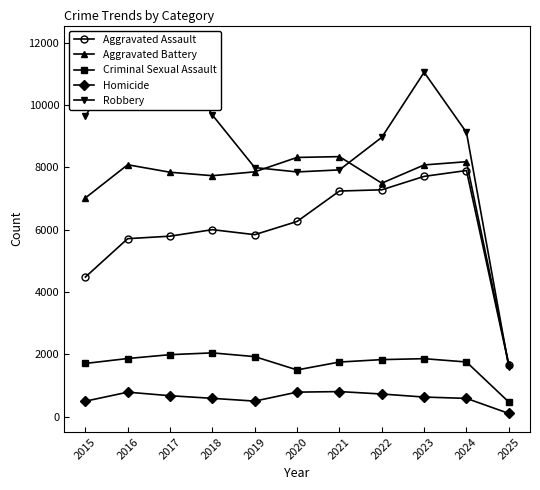

How many data points in Aggravated Battery are less than 7858?

5